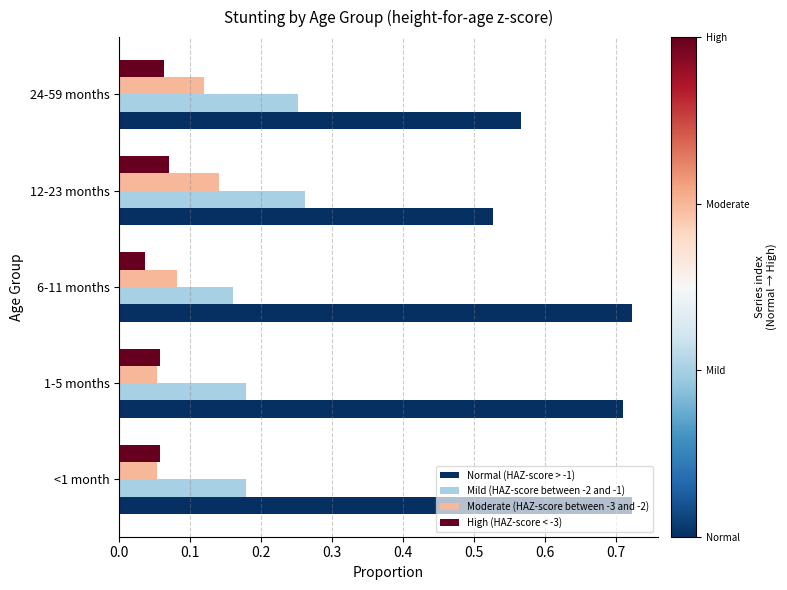

At which label does Normal (HAZ-score > -1) reach its minimum?

12-23 months